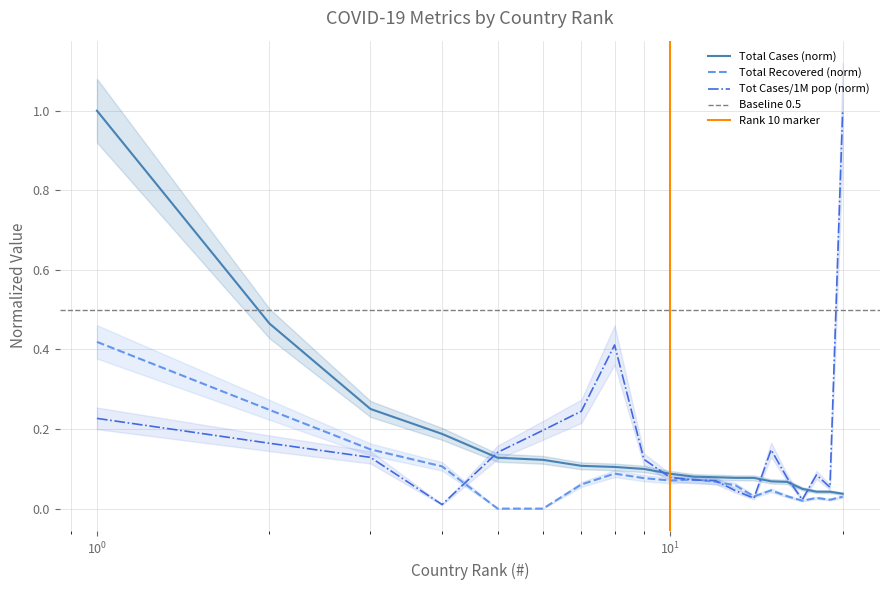

How many categories are shown in the chart?

20